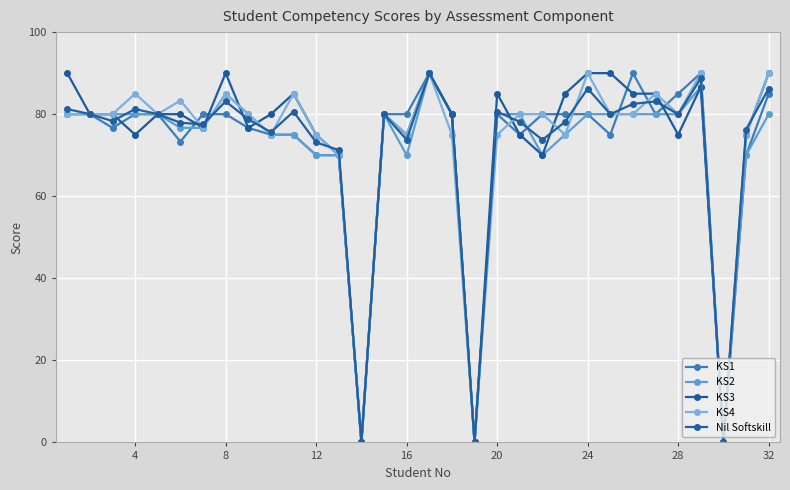

True or false: KS3 has more than 1 points higher than both neighbors.

True